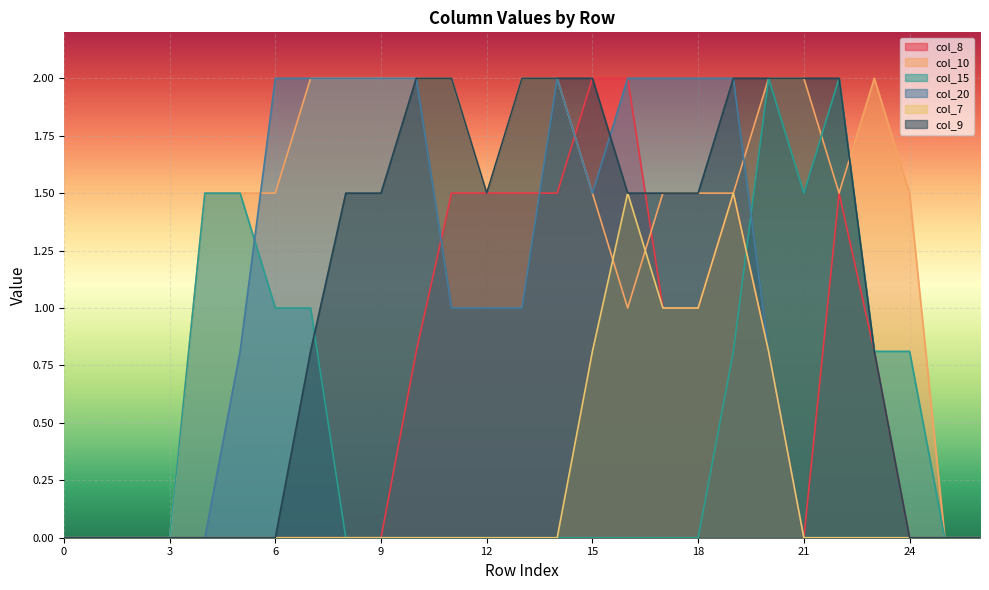

What are all the series names shown in the legend?

col_8, col_10, col_15, col_20, col_7, col_9